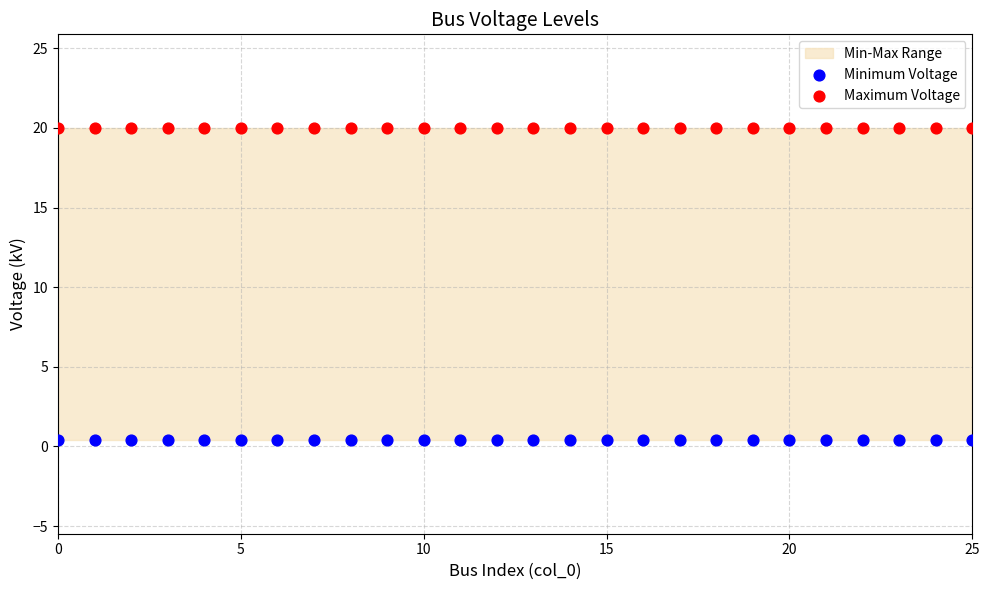

Which series contains the lowest Y value?

Minimum Voltage